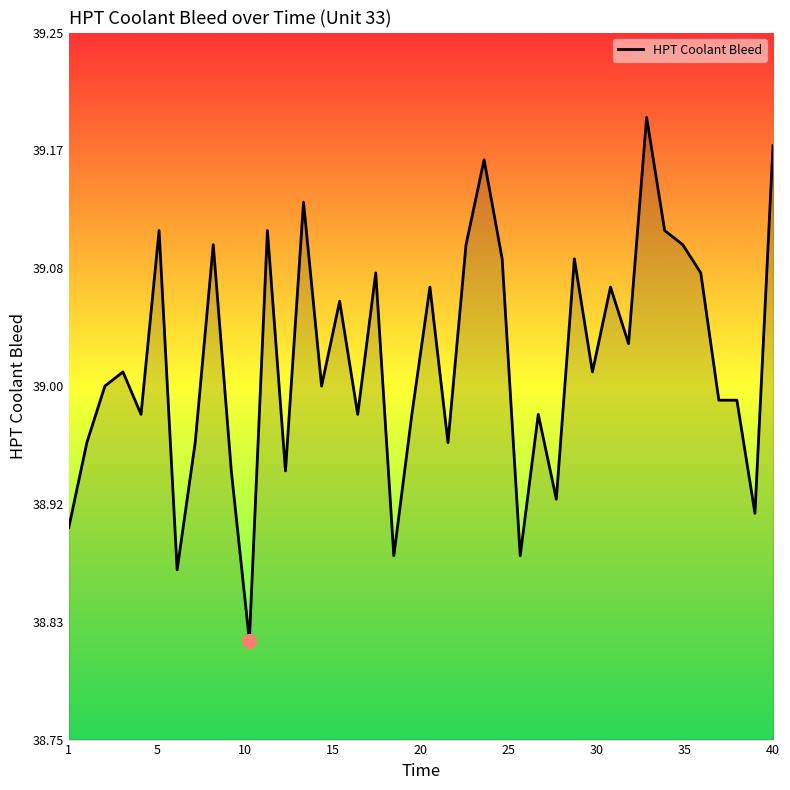

How many lines are shown in the chart?

1